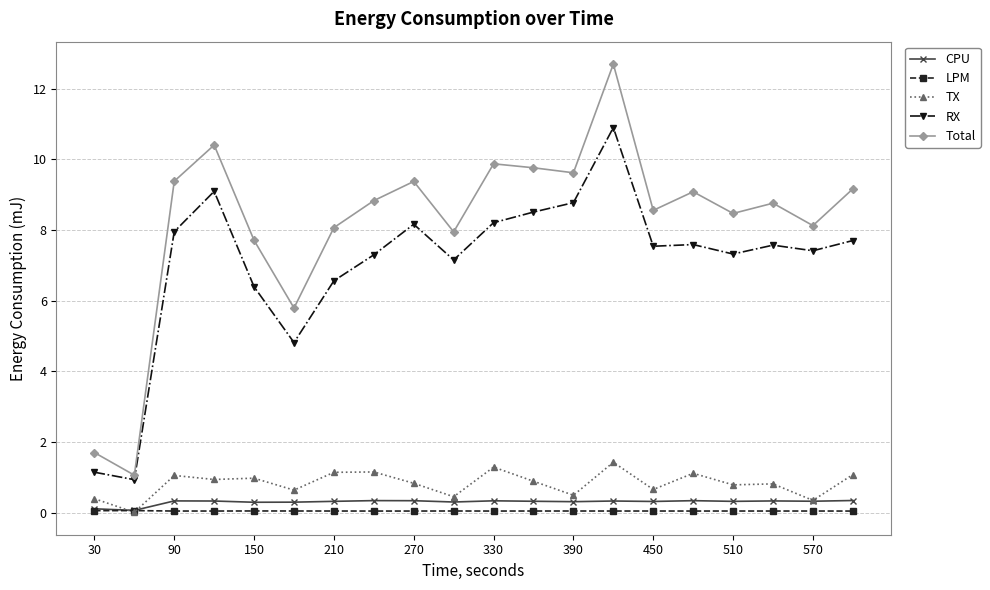

Rank the series by their maximum value, from highest to lowest.

Total, RX, TX, CPU, LPM